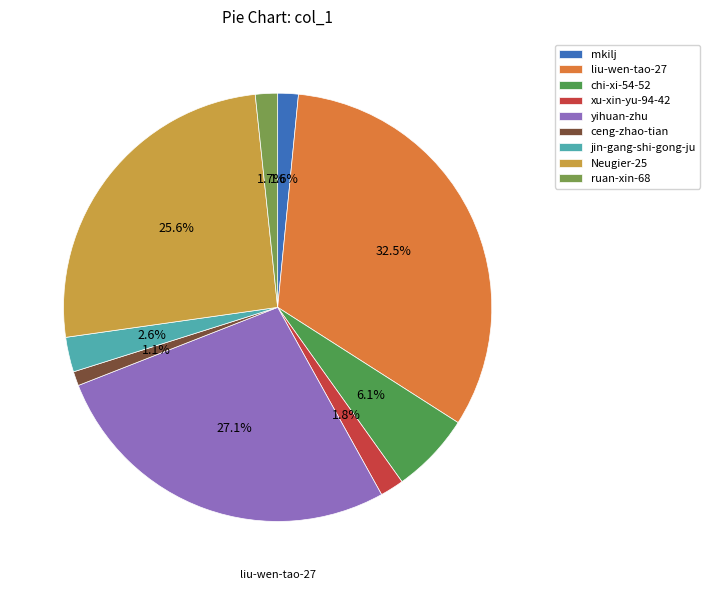

Count the number of slices in the pie.

9